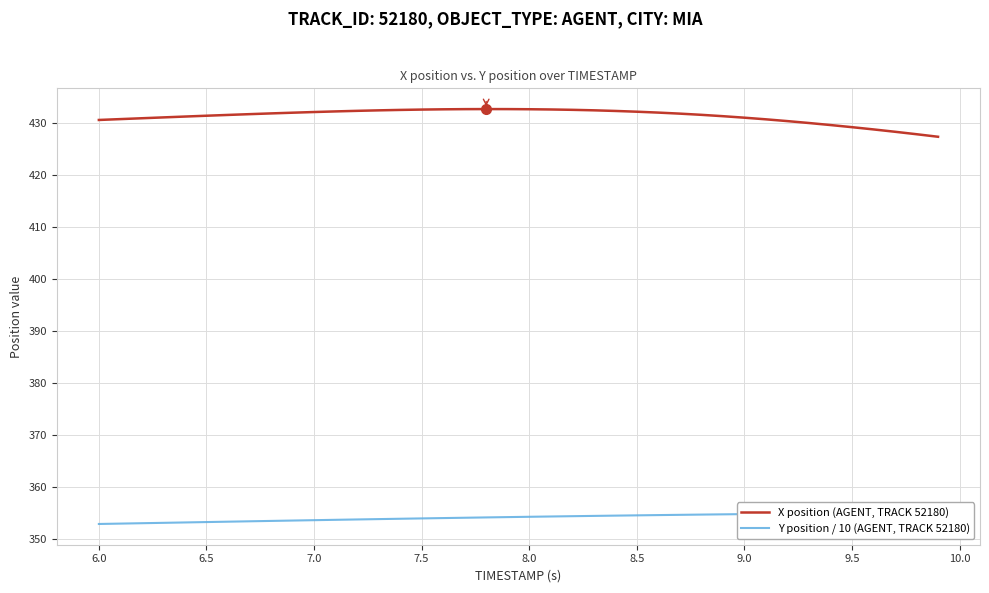

What is the minimum value for X position (AGENT, TRACK 52180)?

427.4